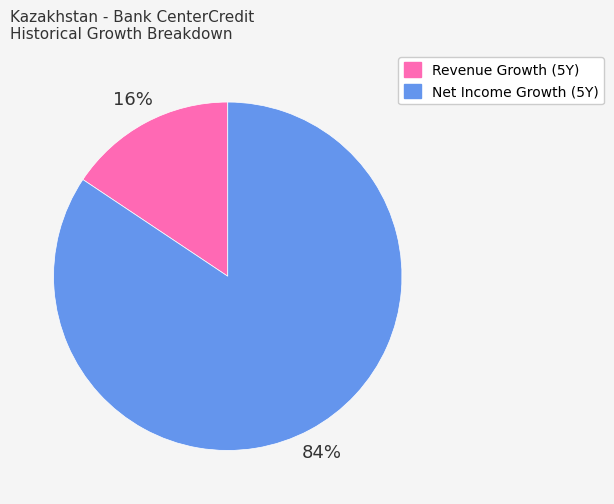

Is there a majority slice in this chart?

Yes